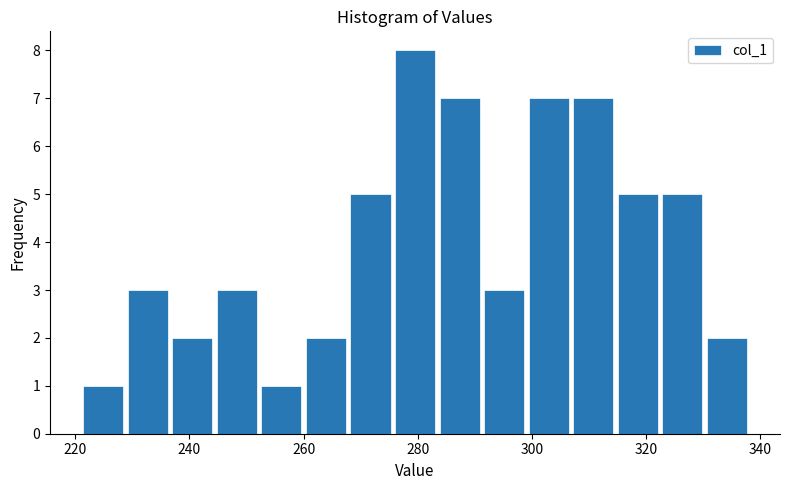

Read against the x-axis, roughly where is the centre of the tallest bar?

280